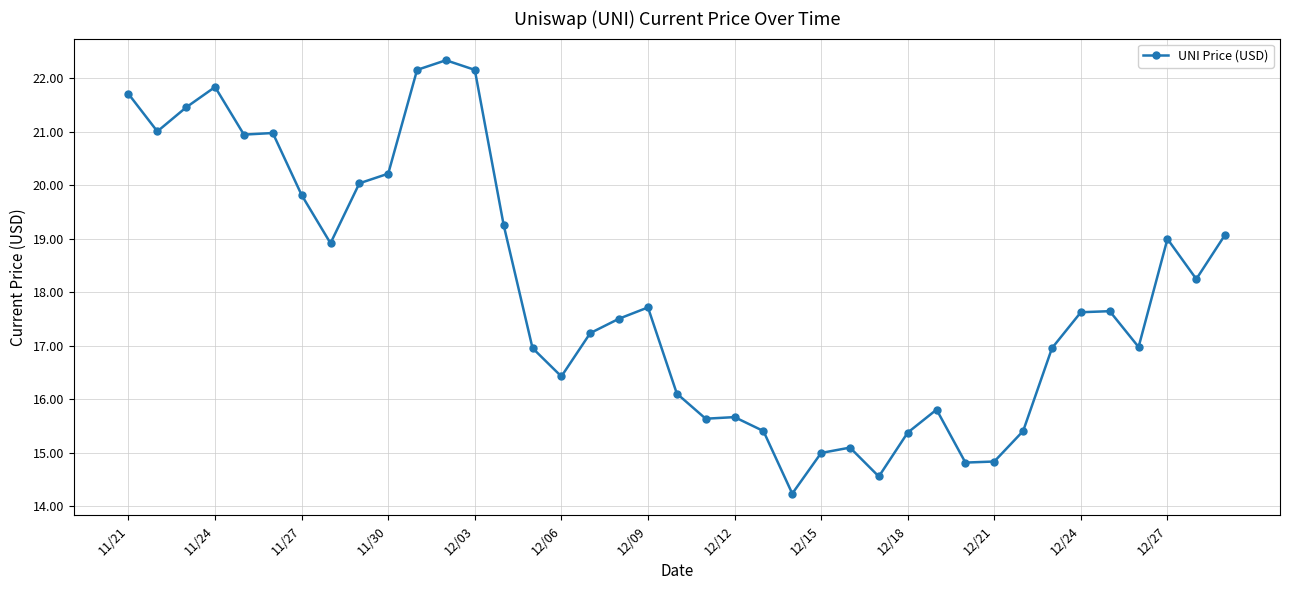

What is the greatest value displayed?

22.3